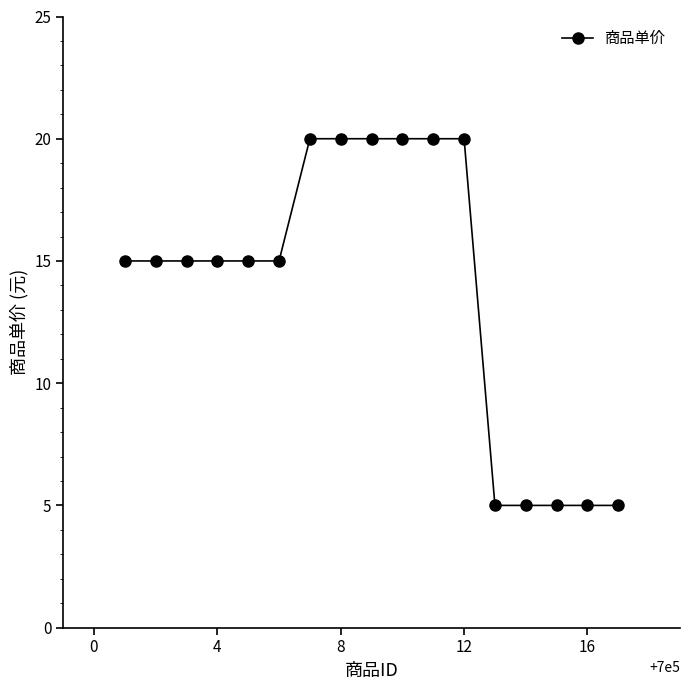

What is the sum of all values?

235